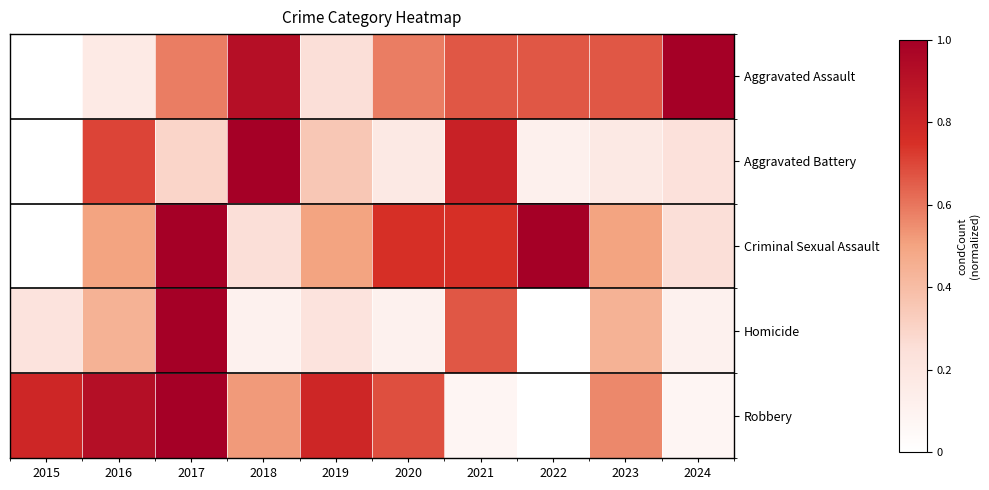

Reading left to right, list all the values displayed in this chart.

Aggravated Assault: 2015=0.0	2016=0.2	2017=0.6	2018=0.9	2019=0.2	2020=0.6	2021=0.7	2022=0.7	2023=0.7	2024=1.0
Aggravated Battery: 2015=0.0	2016=0.7	2017=0.3	2018=1.0	2019=0.4	2020=0.2	2021=0.8	2022=0.1	2023=0.2	2024=0.2
Criminal Sexual Assault: 2015=0.0	2016=0.5	2017=1.0	2018=0.2	2019=0.5	2020=0.8	2021=0.8	2022=1.0	2023=0.5	2024=0.2
Homicide: 2015=0.2	2016=0.4	2017=1.0	2018=0.1	2019=0.2	2020=0.1	2021=0.7	2022=0.0	2023=0.4	2024=0.1
Robbery: 2015=0.8	2016=0.9	2017=1.0	2018=0.5	2019=0.8	2020=0.7	2021=0.1	2022=0.0	2023=0.6	2024=0.1